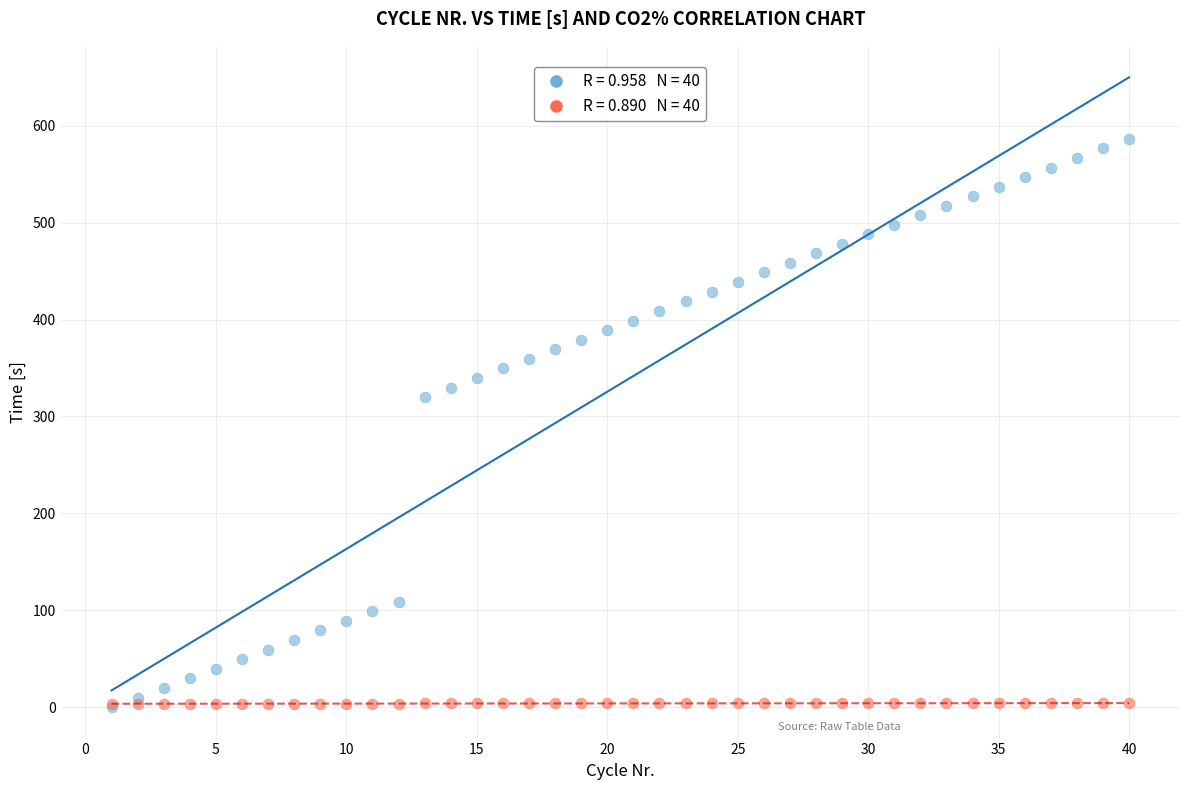

Across all series, what Y value is closest to 293?

319.9